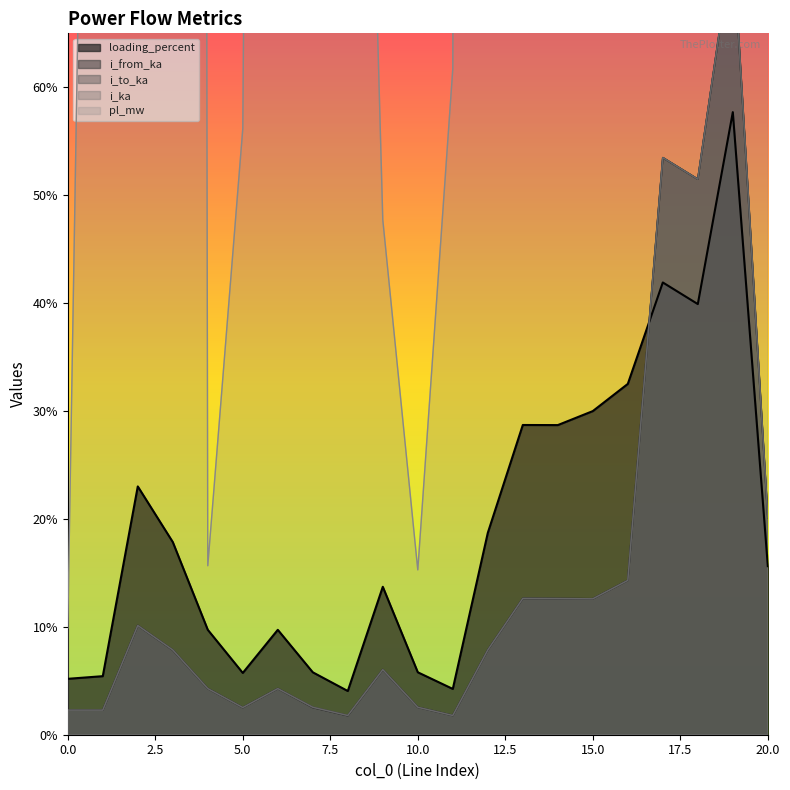

Read the i_from_ka value at 0.

2.3